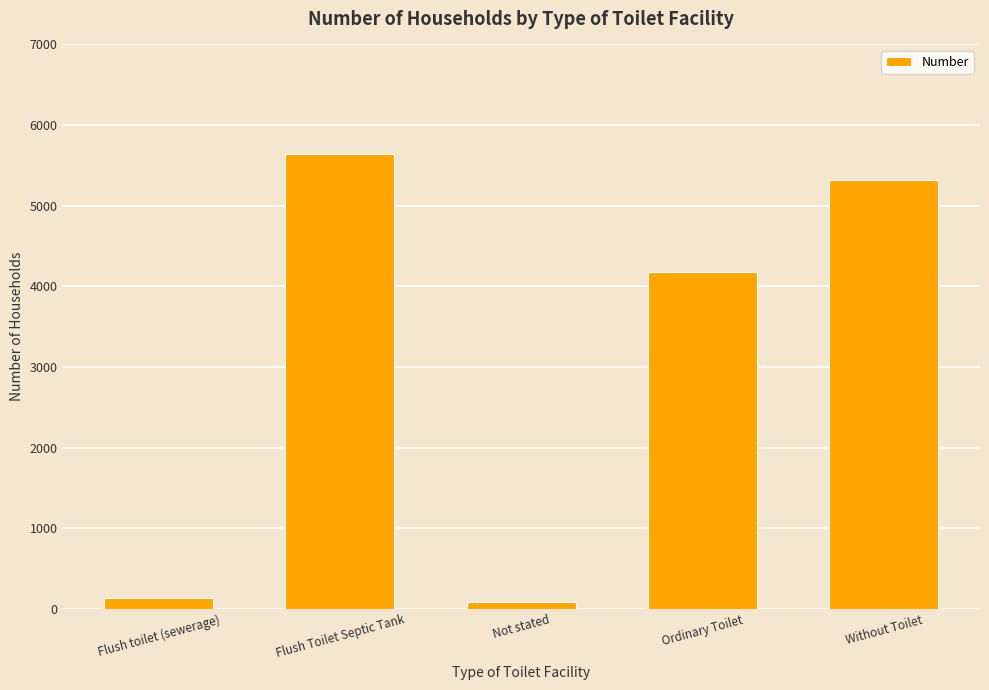

What is the smallest value displayed?

88